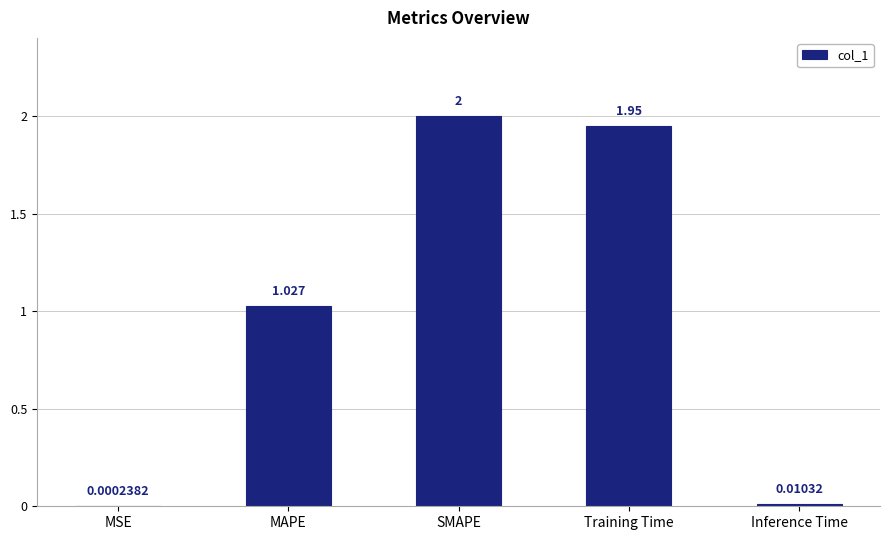

Which category has the highest value across all series?

SMAPE